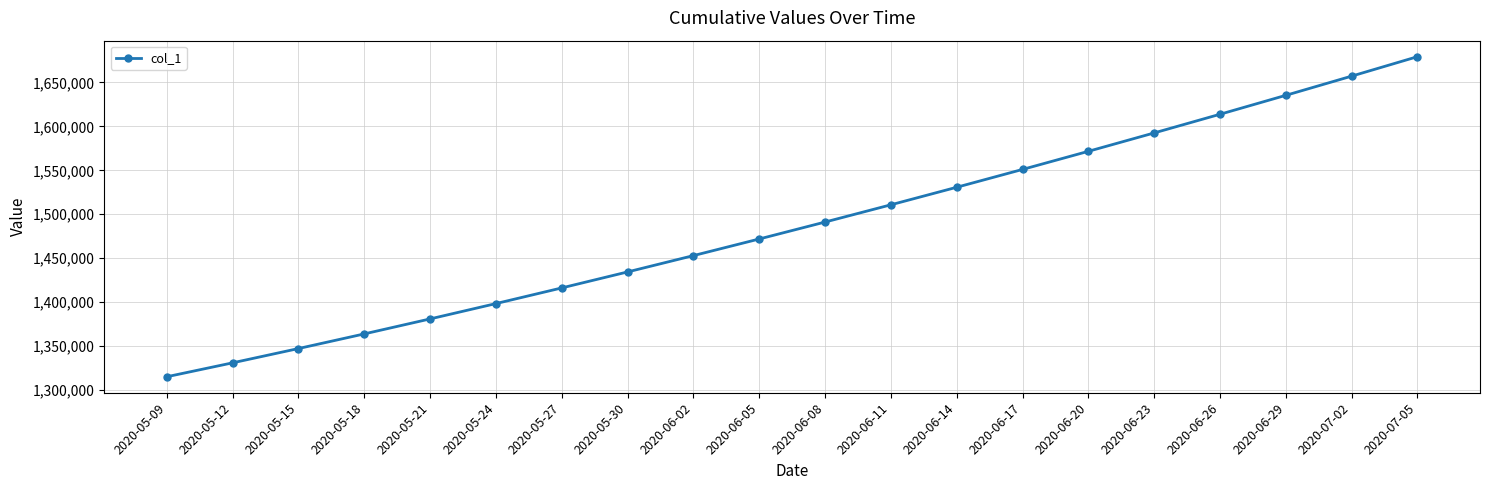

What value does the data have at 2020-05-24?

1398365.8